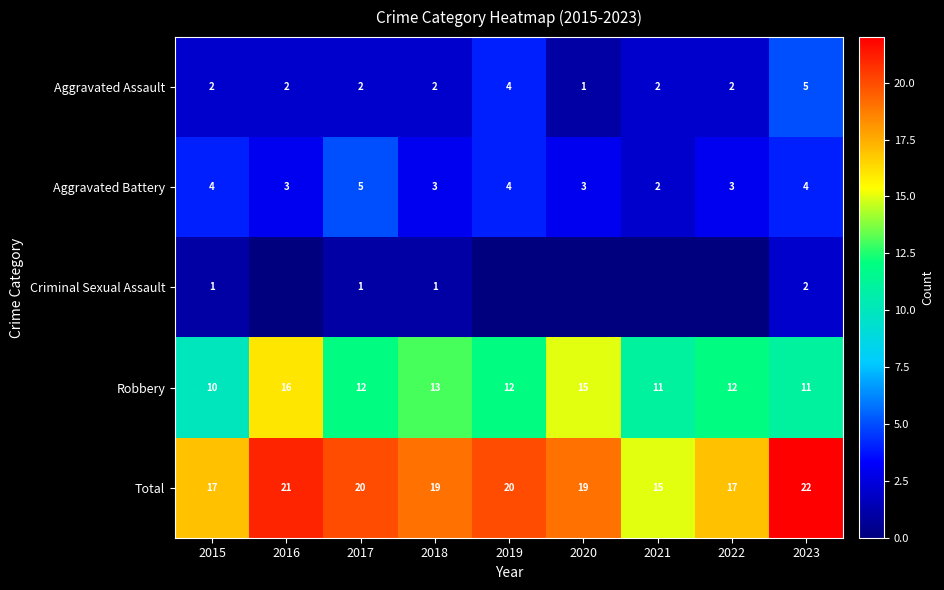

Is it true that Total equals 5 at 2016?

False